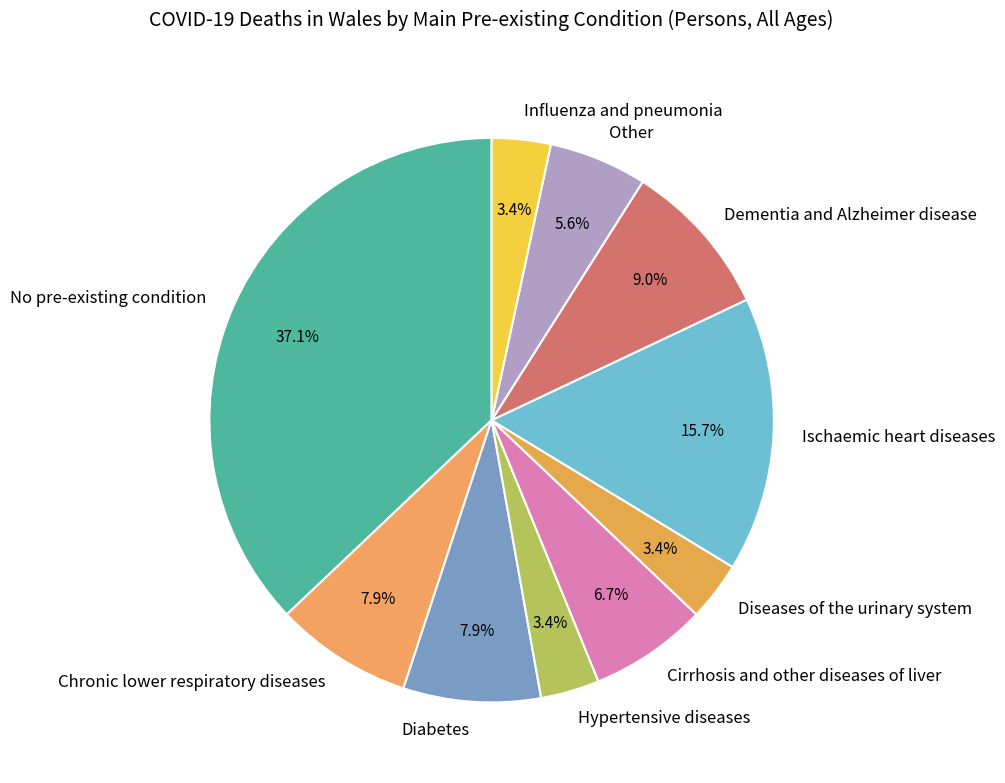

Which has a higher value, No pre-existing condition or Ischaemic heart diseases?

No pre-existing condition